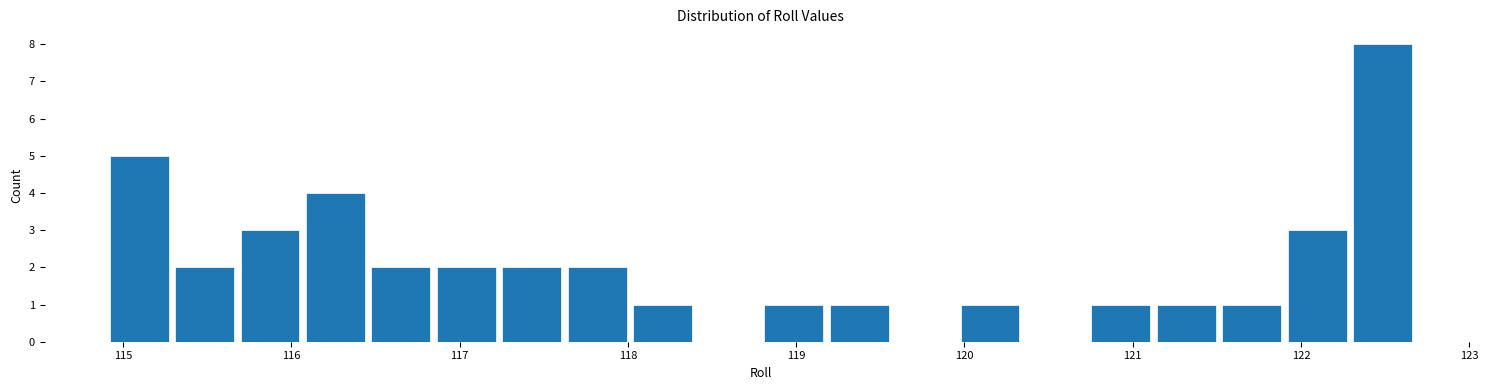

Read against the x-axis, roughly where is the centre of the tallest bar?

122.5